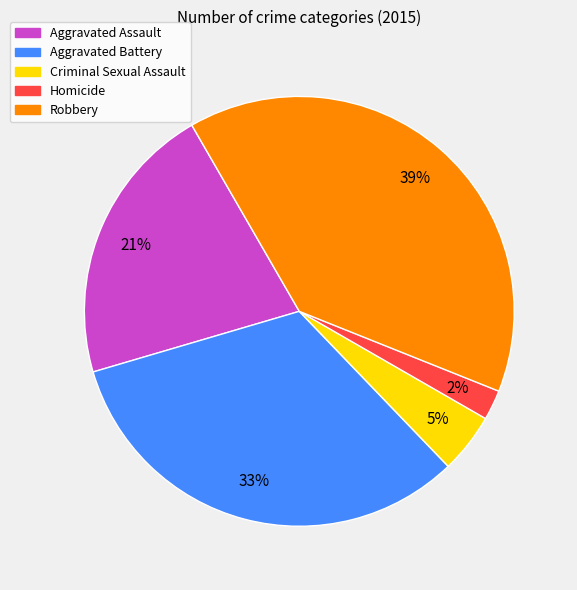

True or false: Aggravated Assault accounts for 9% of the total.

False